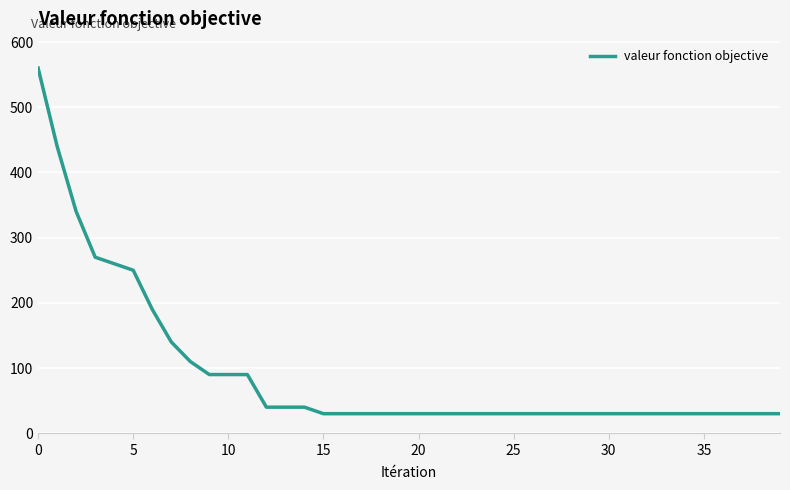

How many lines are shown in the chart?

1